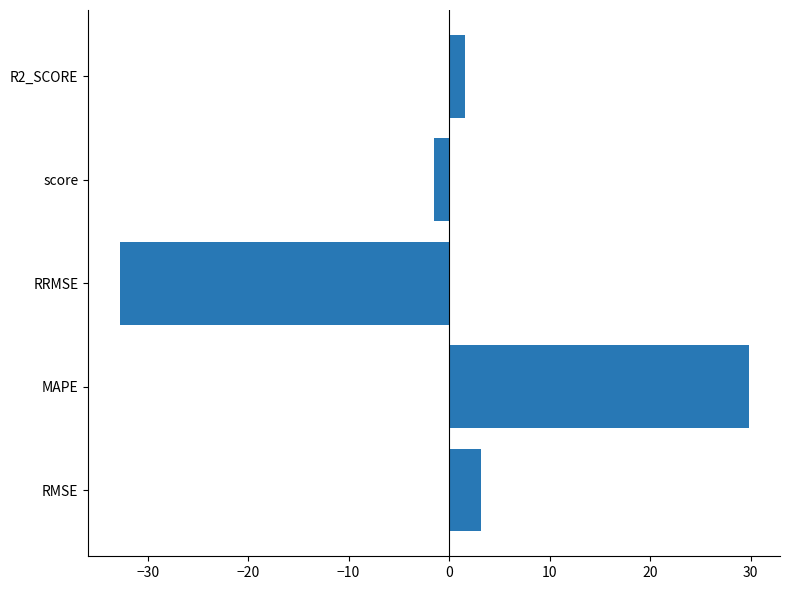

At which category does the chart reach its minimum across all series?

RRMSE